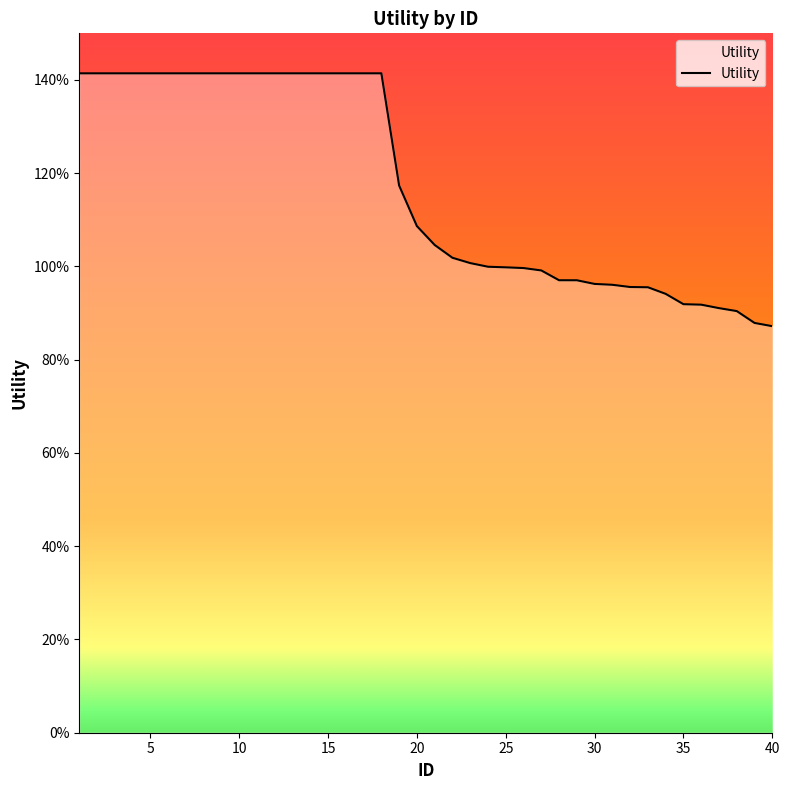

True or false: the data has more than 0 interior local peaks.

False